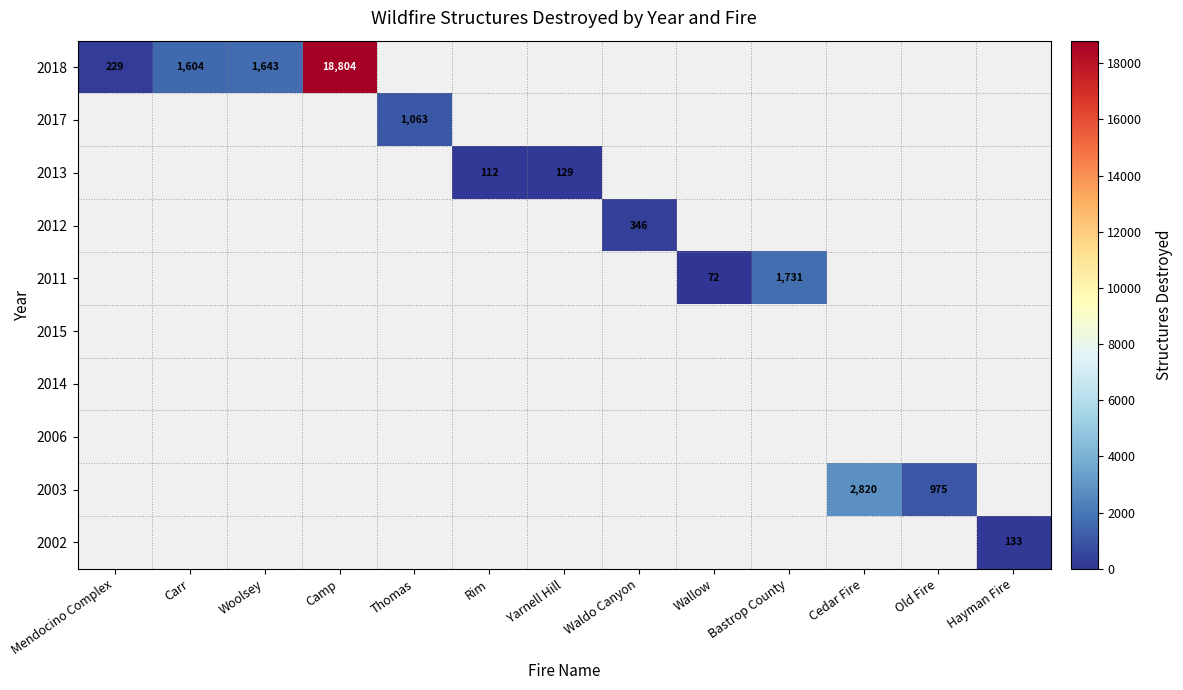

At which category does the chart reach its minimum across all series?

Wallow